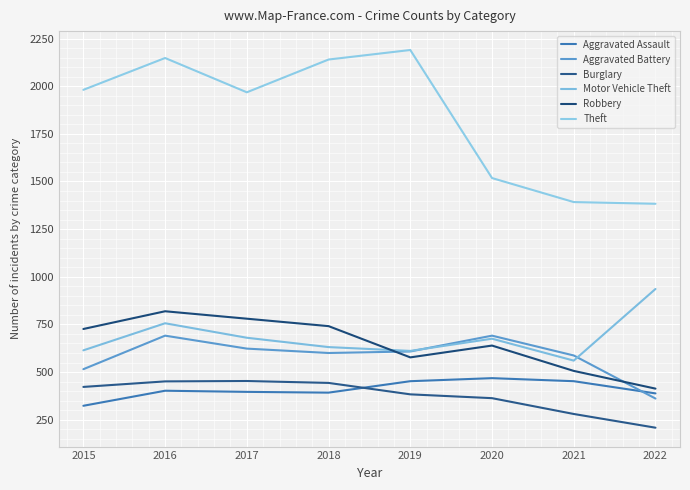

Does the chart display data point markers on the line(s)?

No